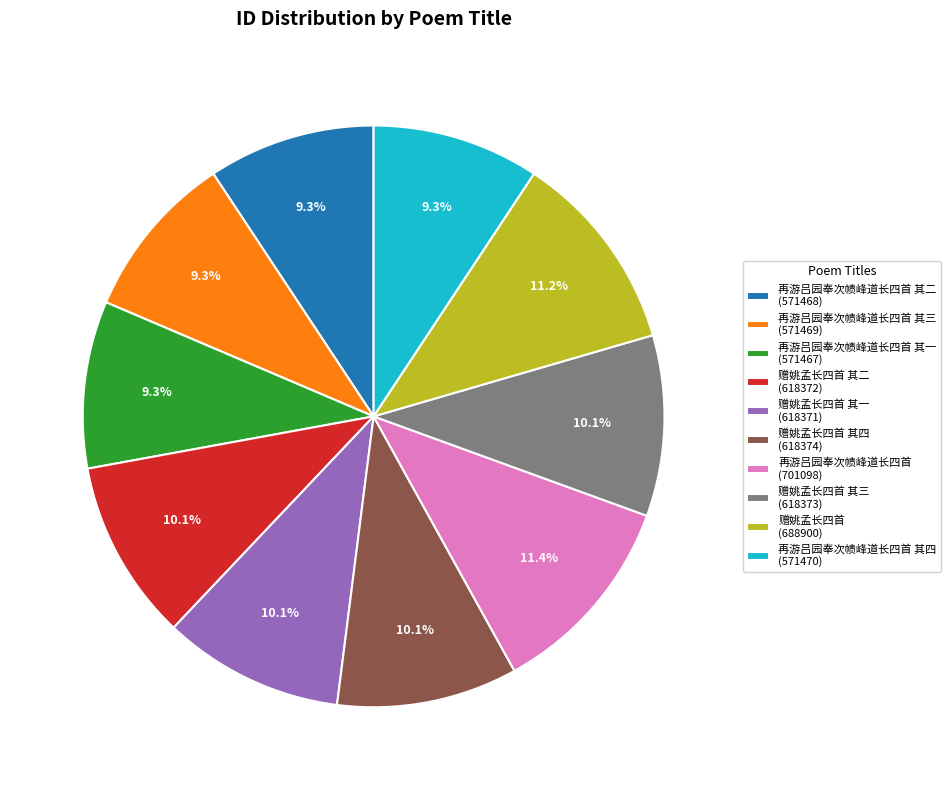

Does any single category account for the majority?

No